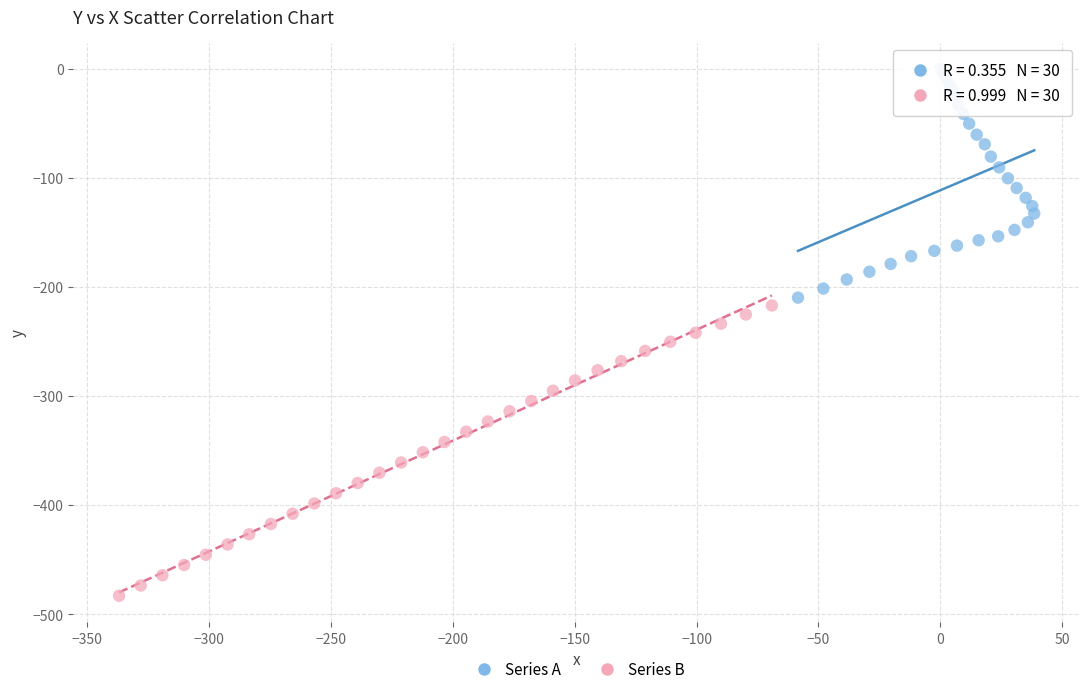

Which series contains the highest Y value?

Series A